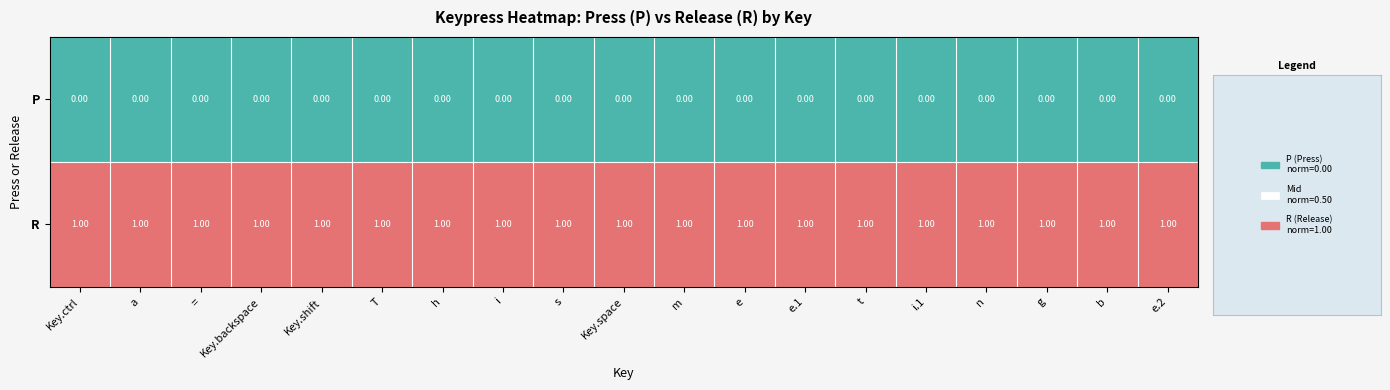

List the series in order of their overall mean, highest first.

R, P